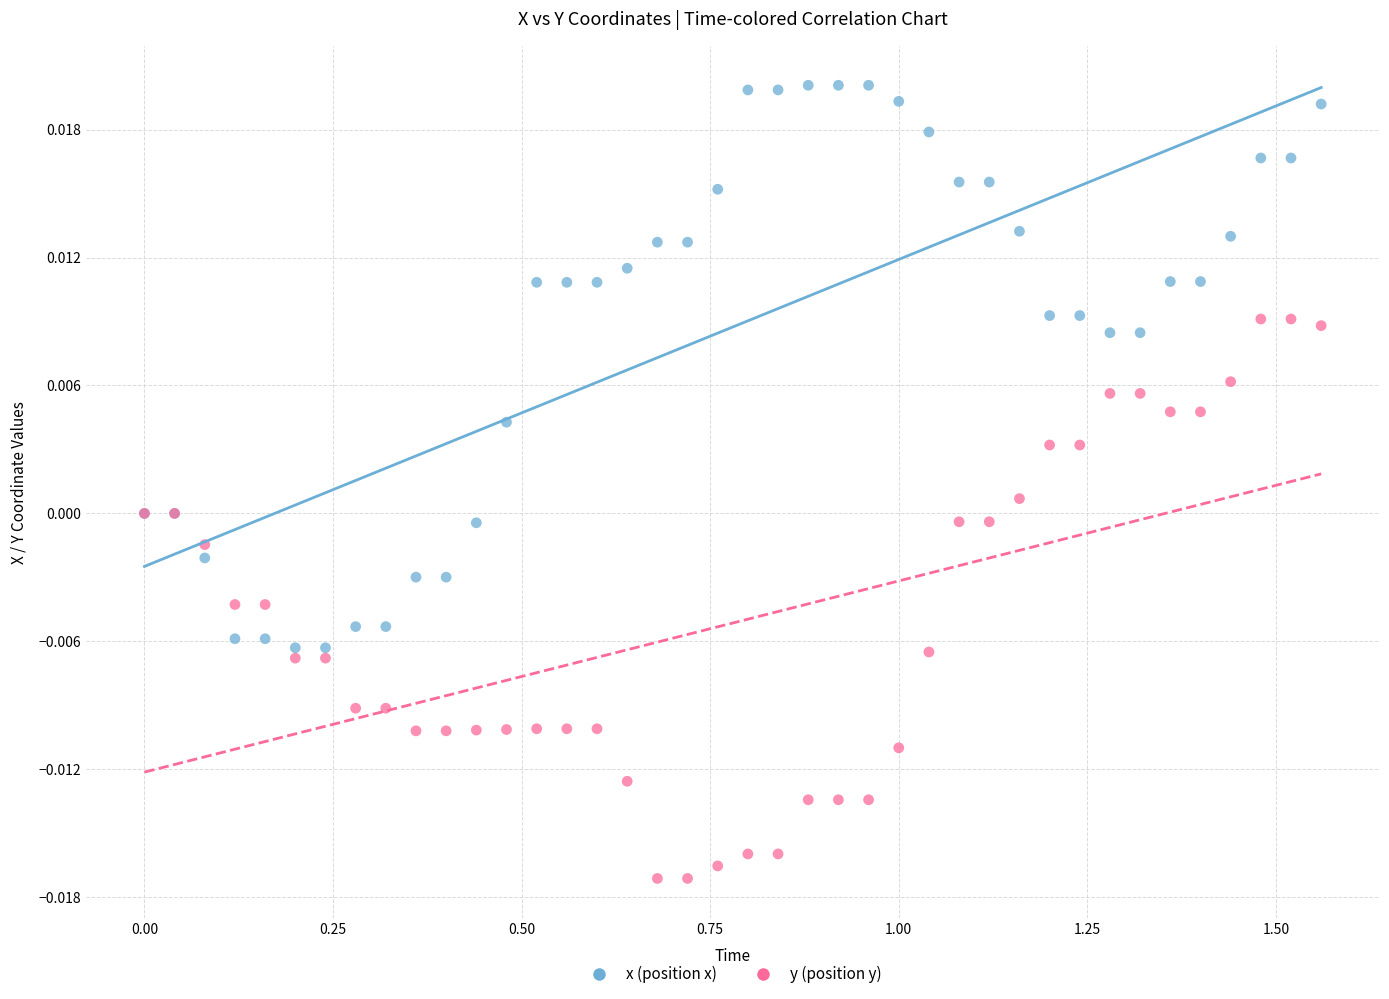

Which series contains the lowest Y value?

y (position y)